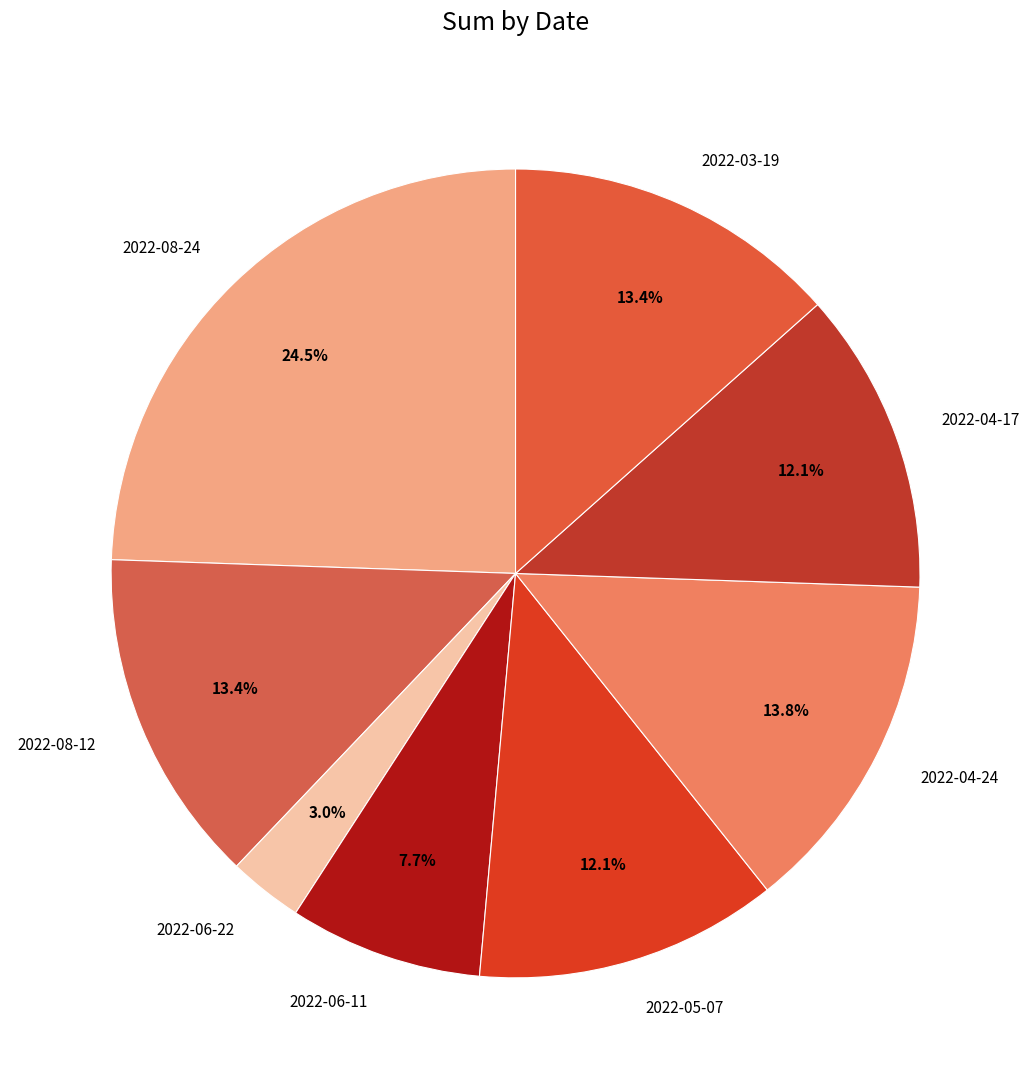

What portion of the pie excludes 2022-03-19?

86.6%